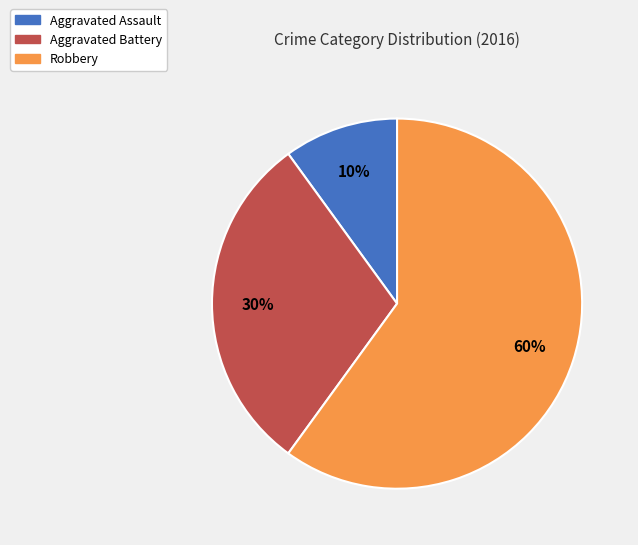

Rank the categories by value from highest to lowest.

Robbery, Aggravated Battery, Aggravated Assault